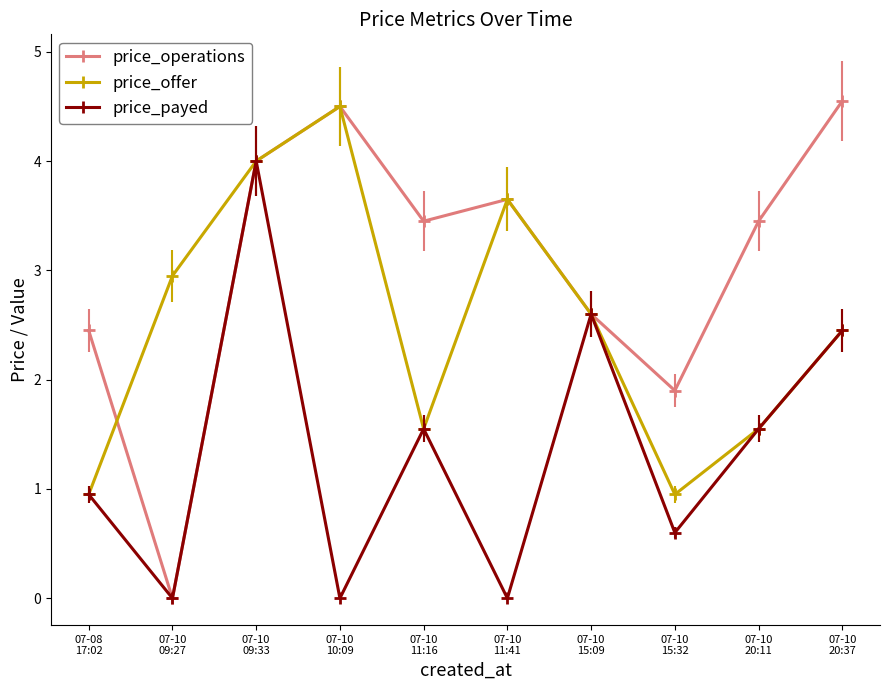

Rank the series by their average value, from highest to lowest.

price_operations, price_offer, price_payed